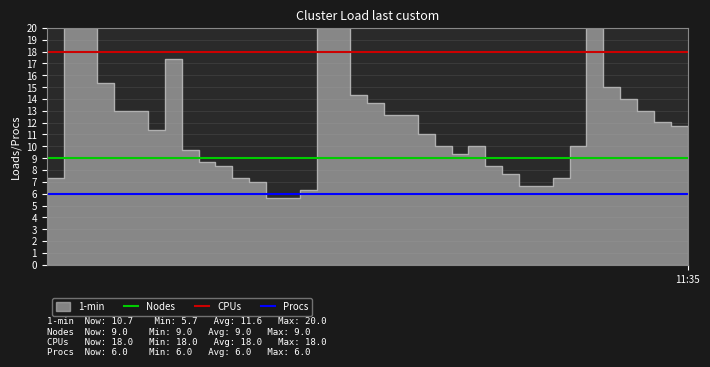

Read the CPUs value at 23.

18